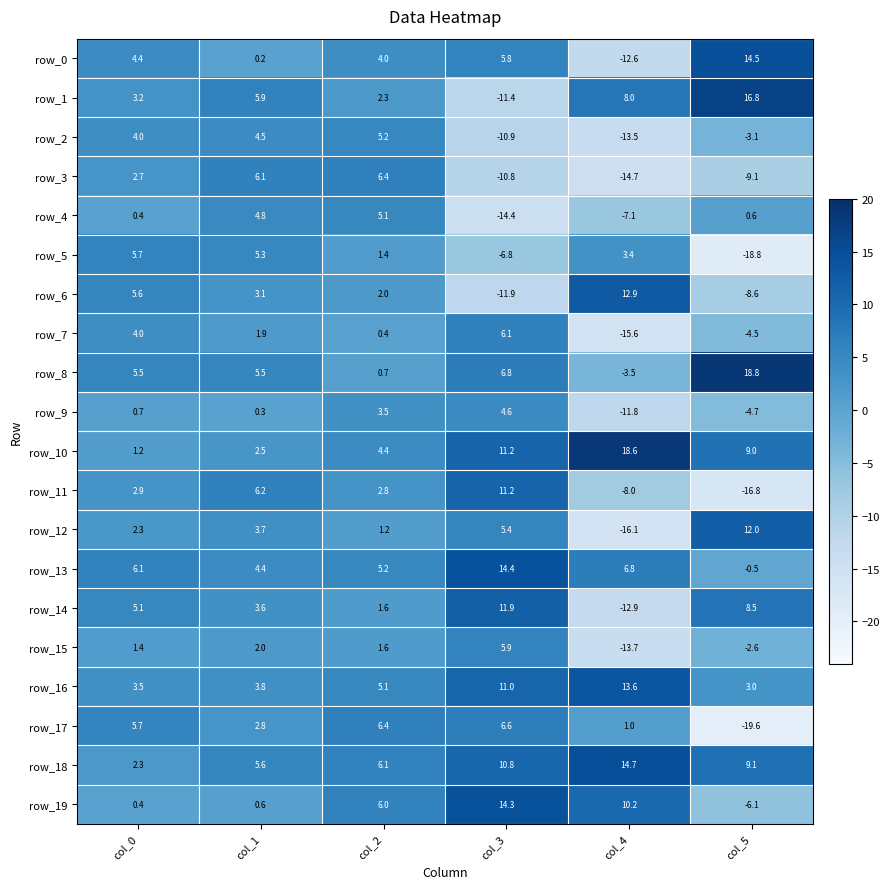

Which label corresponds to the smallest value in the chart?

col_5